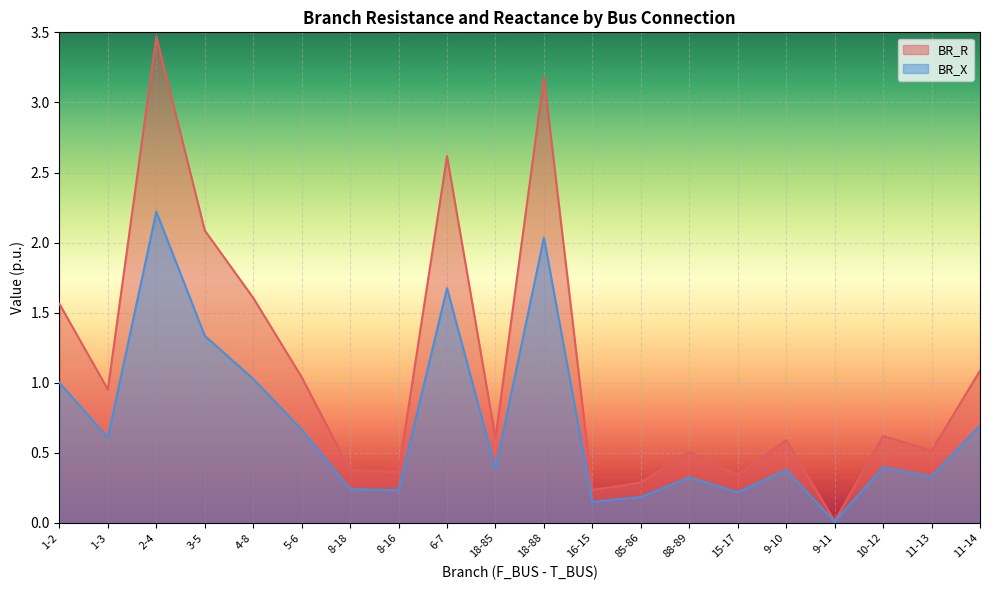

What is the label of the 17th point from the left?

9-11